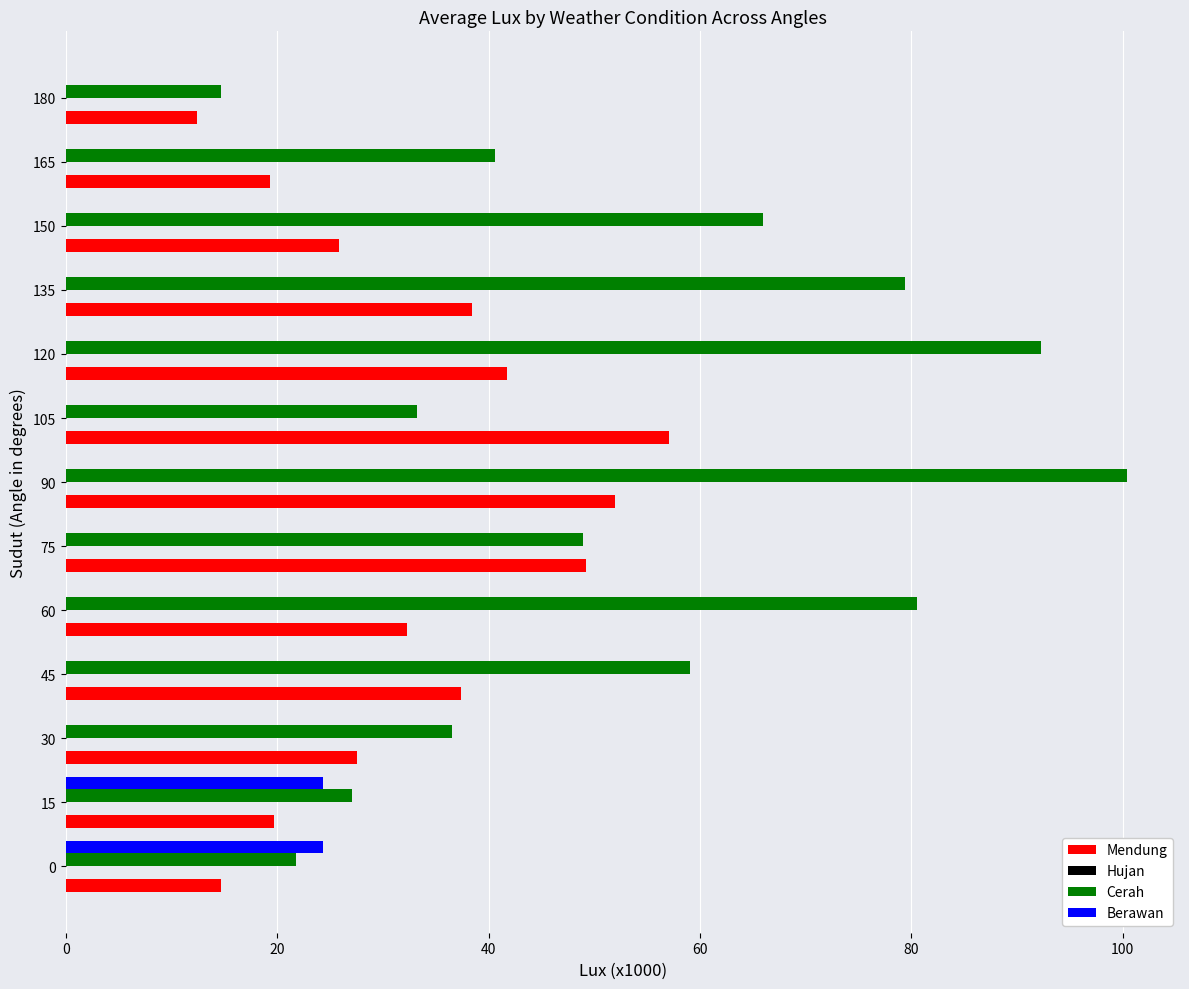

Which label corresponds to the largest value in the chart?

90